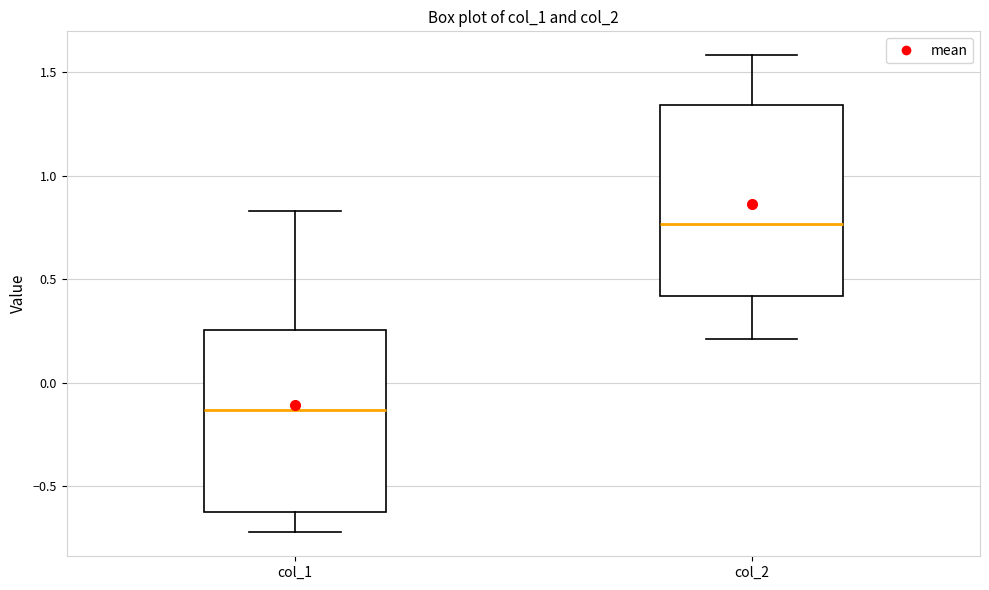

Reading left to right, read every box against the y-axis: the position of its median line, the range the box covers, and the ends of its whiskers. The values are not printed on the chart, so give them approximately, as read against the axis.

col_1: median -0.15, box -0.60 to 0.25, whiskers -0.70 to 0.85
col_2: median 0.75, box 0.40 to 1.35, whiskers 0.20 to 1.60